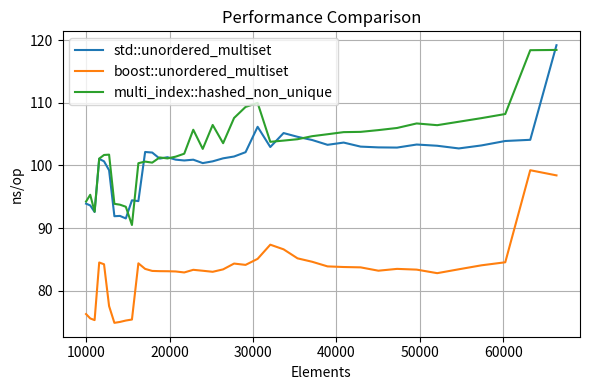

Which series has the largest total across all categories?

multi_index::hashed_non_unique